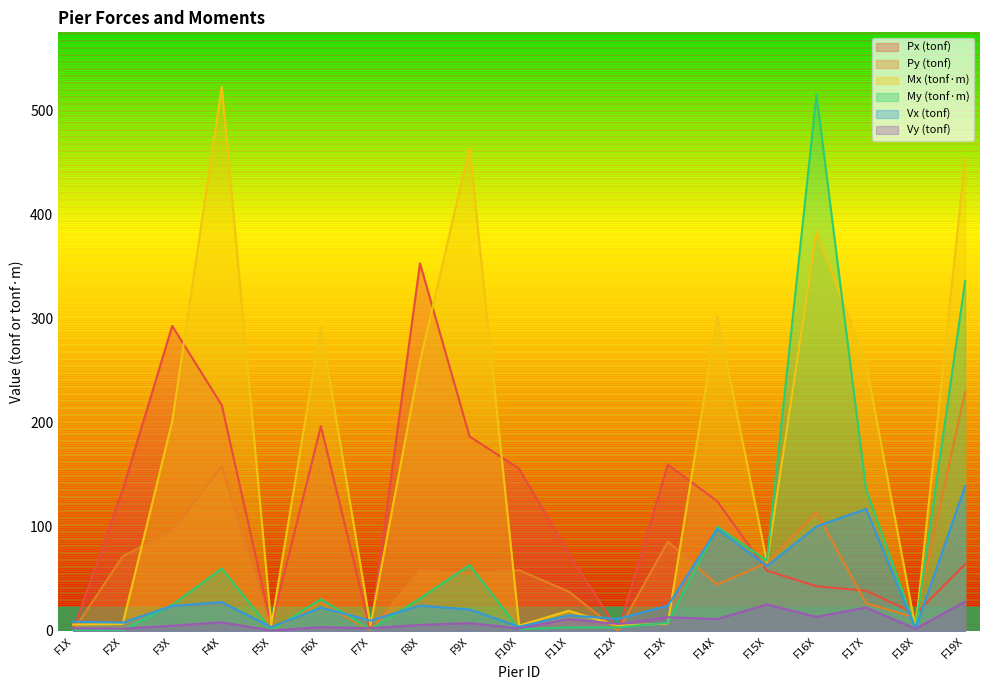

Reading left to right, list all the values displayed in this chart.

Px (tonf): 0.4	135.4	292.9	216.7	5.2	196.7	0.8	353.0	186.7	155.8	74.1	0.5	159.6	124.5	57.9	42.8	38.5	16.5	64.0
Py (tonf): 0.1	71.6	96.2	157.9	0.6	27.3	0.1	58.4	55.1	58.2	37.8	0.3	85.8	44.5	65.4	114.0	26.6	12.8	229.8
Mx (tonf·m): 6.1	6.7	201.1	522.4	5.5	292.3	5.3	258.7	463.7	5.1	19.3	4.9	7.1	301.9	66.1	383.2	257.2	2.4	453.1
My (tonf·m): 0.9	0.9	24.9	59.9	0.5	30.4	1.5	31.1	63.3	1.7	3.3	3.4	7.8	99.9	67.5	515.1	136.1	2.5	335.8
Vx (tonf): 8.9	7.9	24.0	27.6	3.6	22.4	9.8	24.3	20.6	4.1	14.9	11.6	24.3	98.0	62.2	100.3	117.1	2.2	139.1
Vy (tonf): 2.4	2.1	5.0	8.2	0.4	3.7	2.5	5.7	7.5	2.4	11.2	6.7	13.1	11.4	25.4	13.5	22.4	2.1	28.1